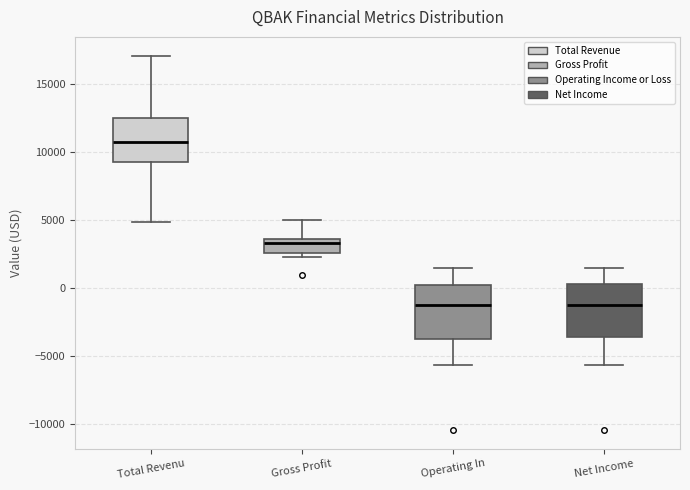

Reading left to right, read every box against the y-axis: the position of its median line, the range the box covers, and the ends of its whiskers. The values are not printed on the chart, so give them approximately, as read against the axis.

Total Revenu: median 11000, box 9500 to 12500, whiskers 5000 to 17000
Gross Profit: median 3500 (just below the box's upper edge), box 2500 to 3500, whiskers 2500 (just below the box's lower edge) to 5000
Operating In: median -1000, box -3500 to 500, whiskers -5500 to 1500
Net Income: median -1000, box -3500 to 500, whiskers -5500 to 1500